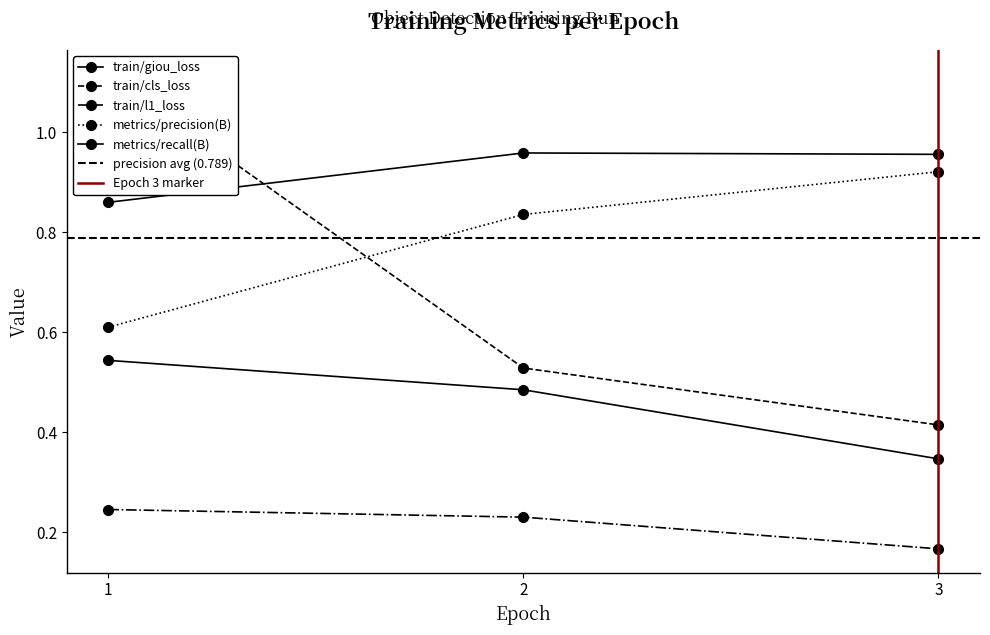

The train/cls_loss series shows 0.4 at 2. True or false?

False